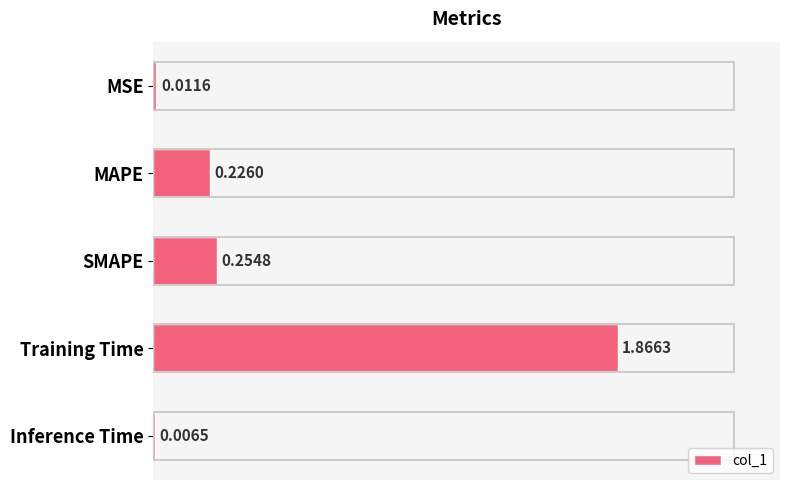

At which label is the value closest to 0?

Inference Time